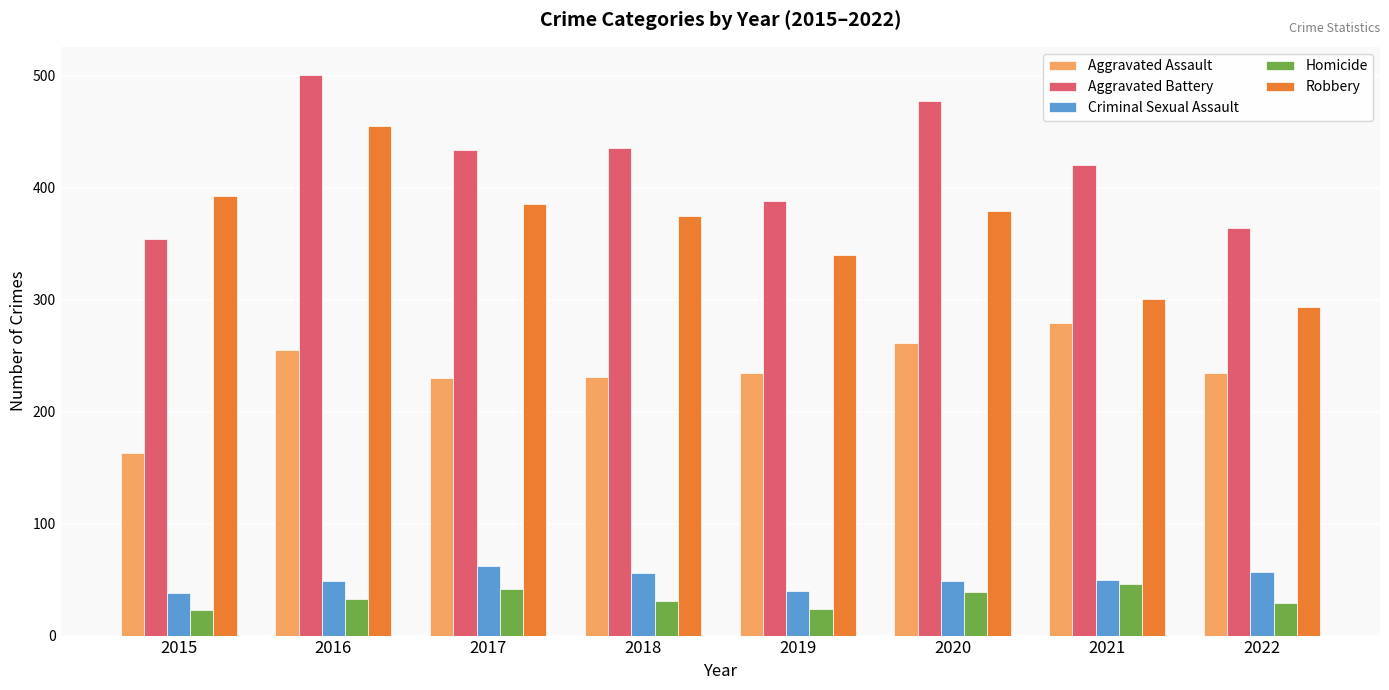

Is it true that Criminal Sexual Assault equals 49 at 2020?

True